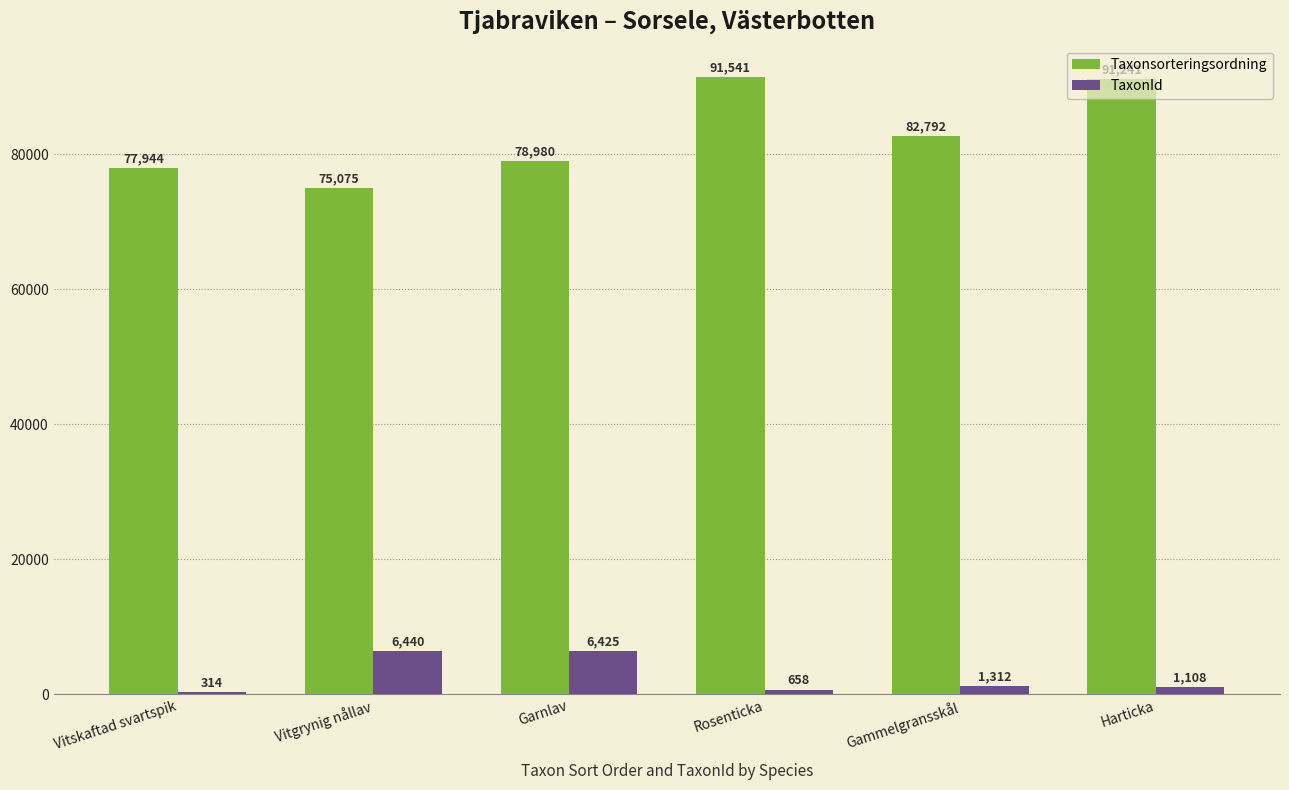

Reading left to right, list all the values displayed in this chart.

Taxonsorteringsordning: 77944	75075	78980	91541	82792	91241
TaxonId: 314	6440	6425	658	1312	1108